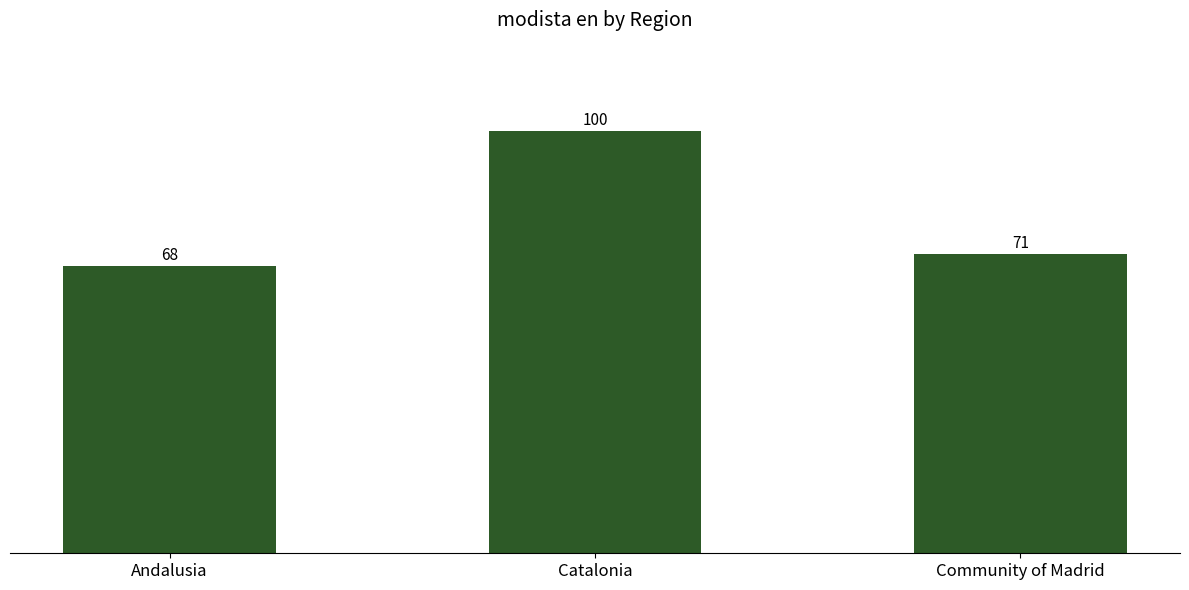

Where does the data first go above 71?

Catalonia